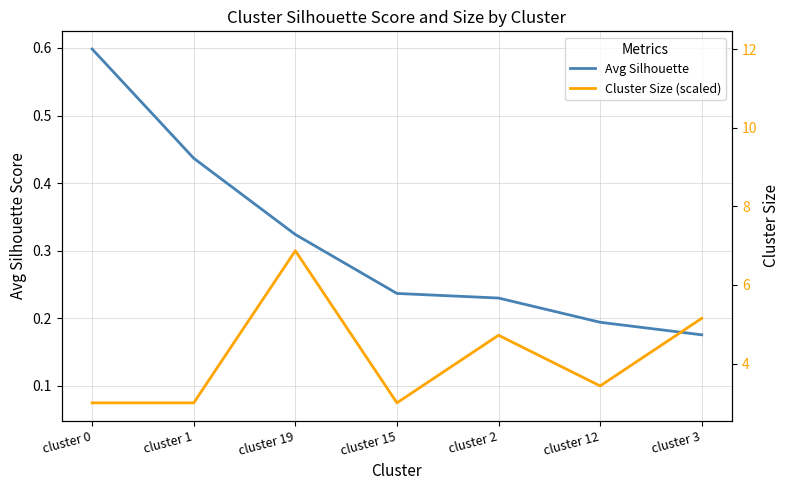

True or false: Avg Silhouette and Cluster Size (scaled) cross at least once.

True